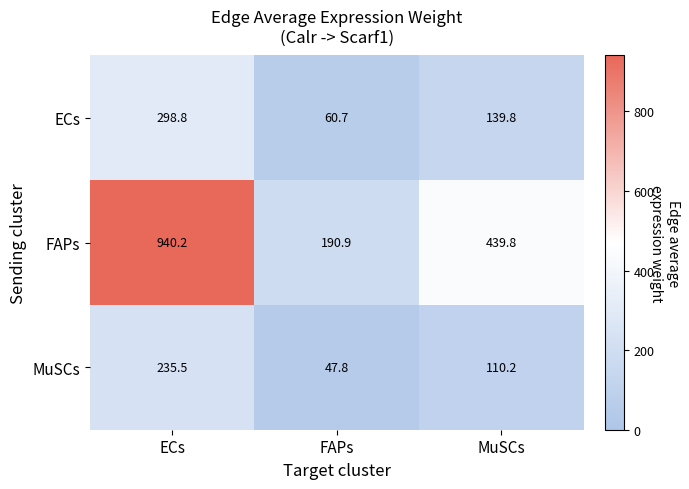

Where is MuSCs nearest to the value 141?

MuSCs